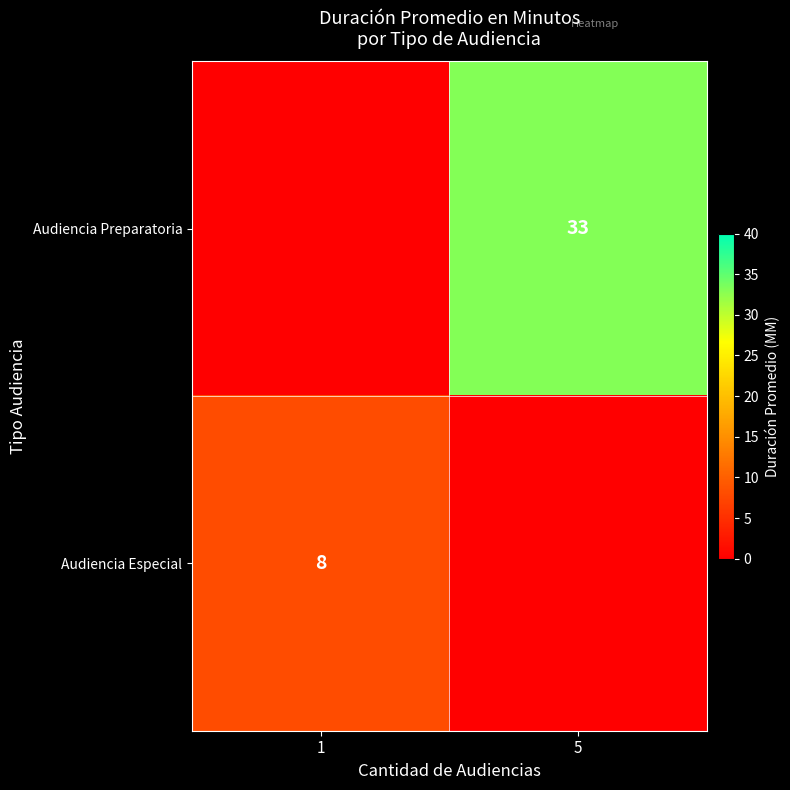

Is the value of Audiencia Preparatoria at 5 greater than the value of Audiencia Especial at 1?

Yes